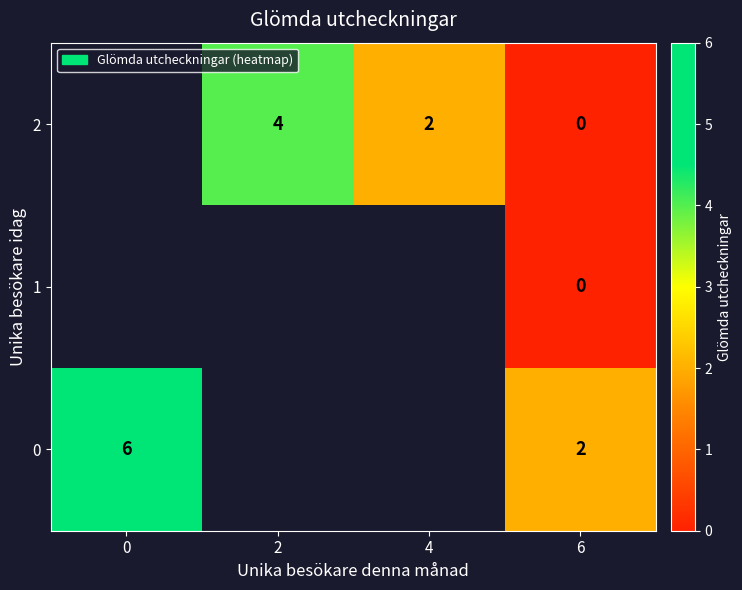

What is the total value across all series at 6?

2